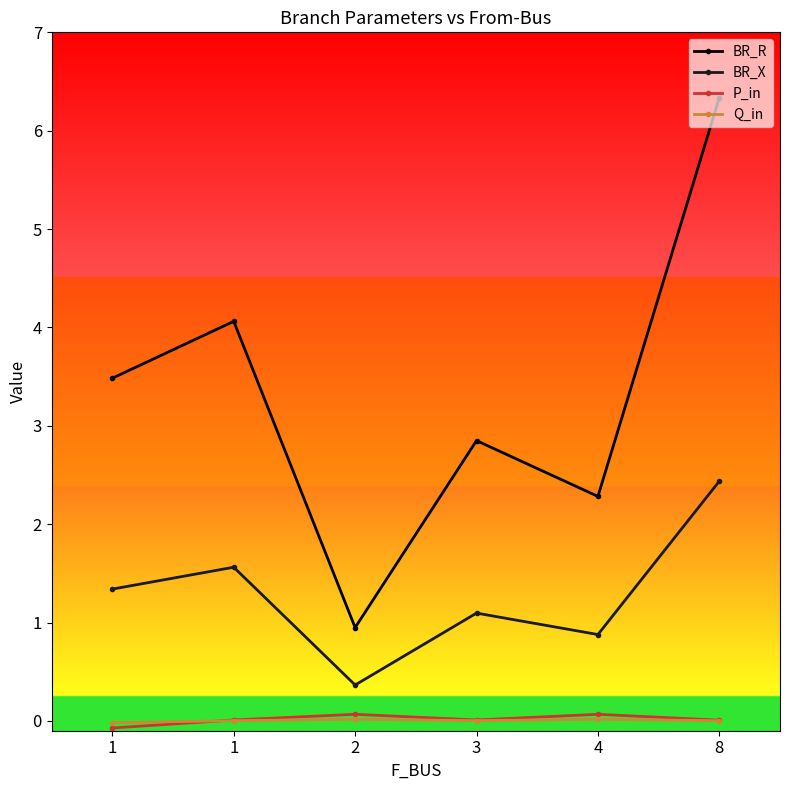

How many values in the BR_X series are below 1?

2